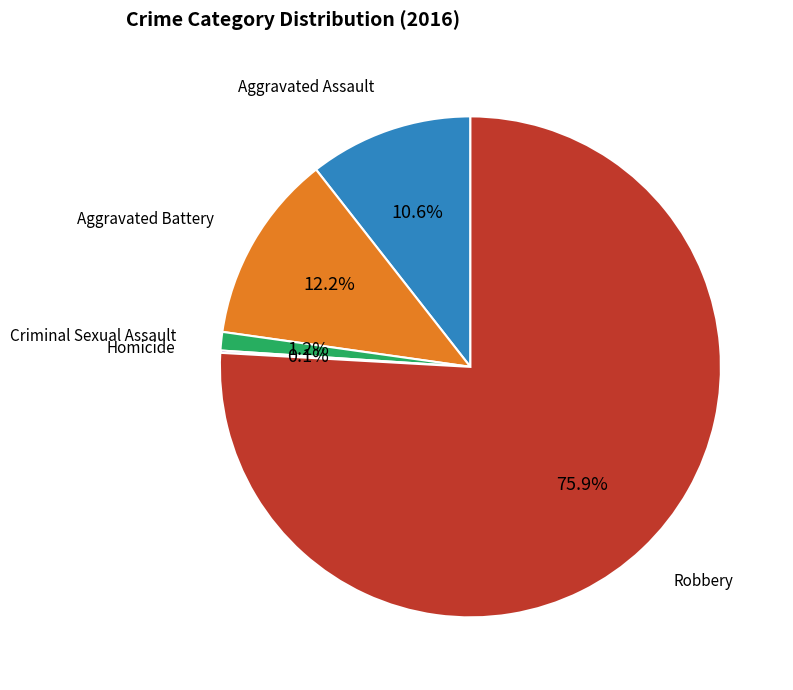

To the nearest percent, what is the difference between the largest and smallest slice percentages?

76%